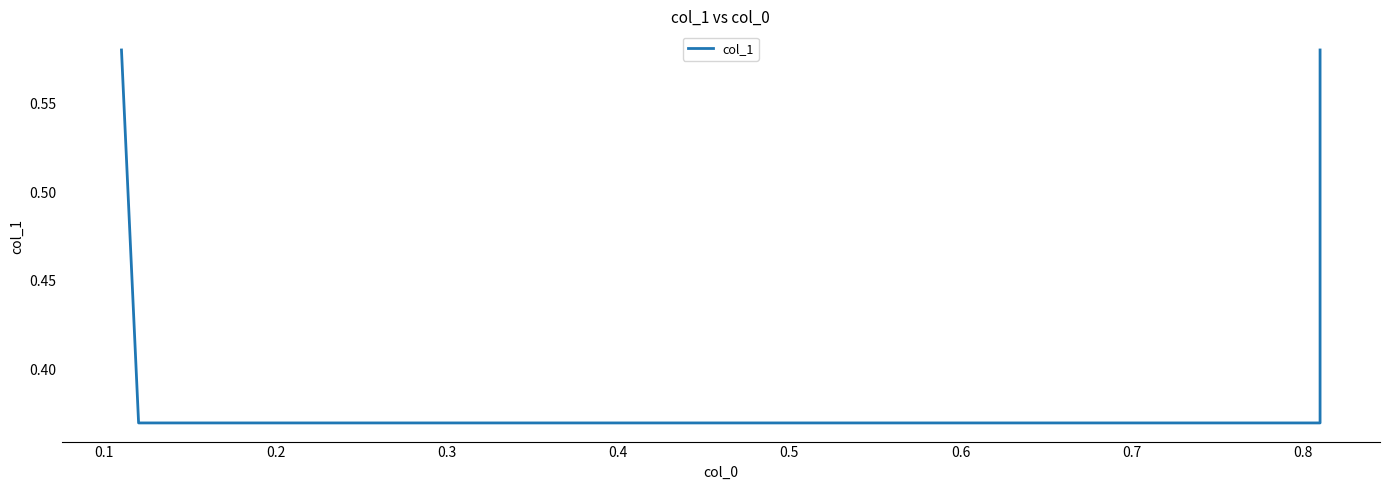

What is the approximate value at 0.2?

0.4